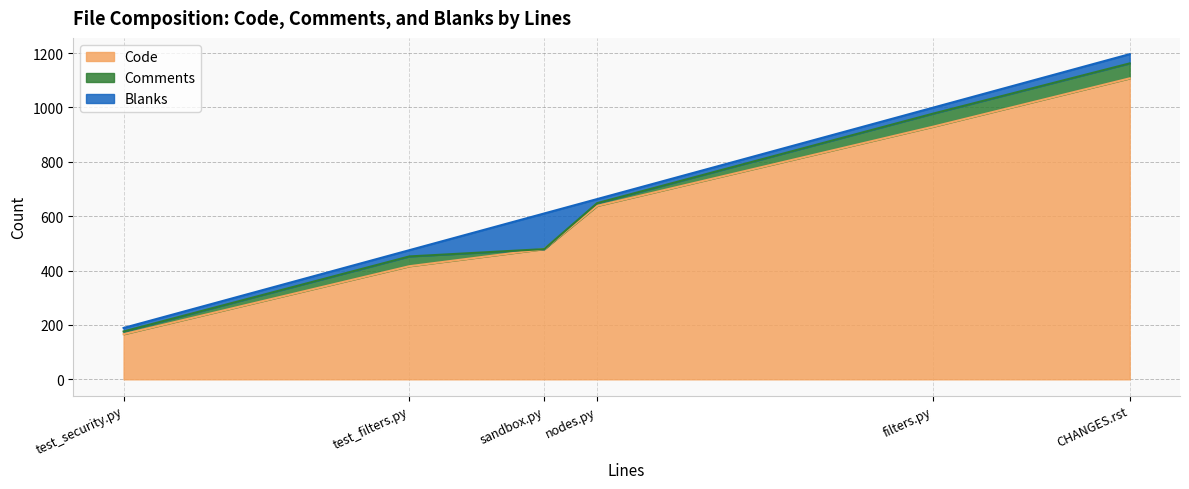

What position from the left is nodes.py?

4